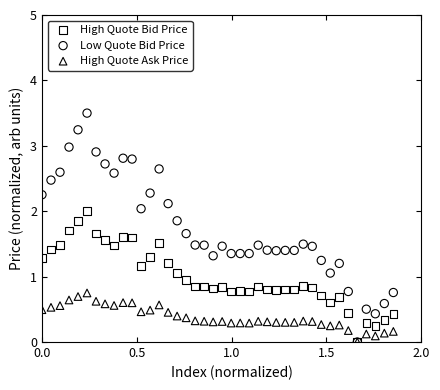

What are all the series names shown in the legend?

High Quote Bid Price, Low Quote Bid Price, High Quote Ask Price